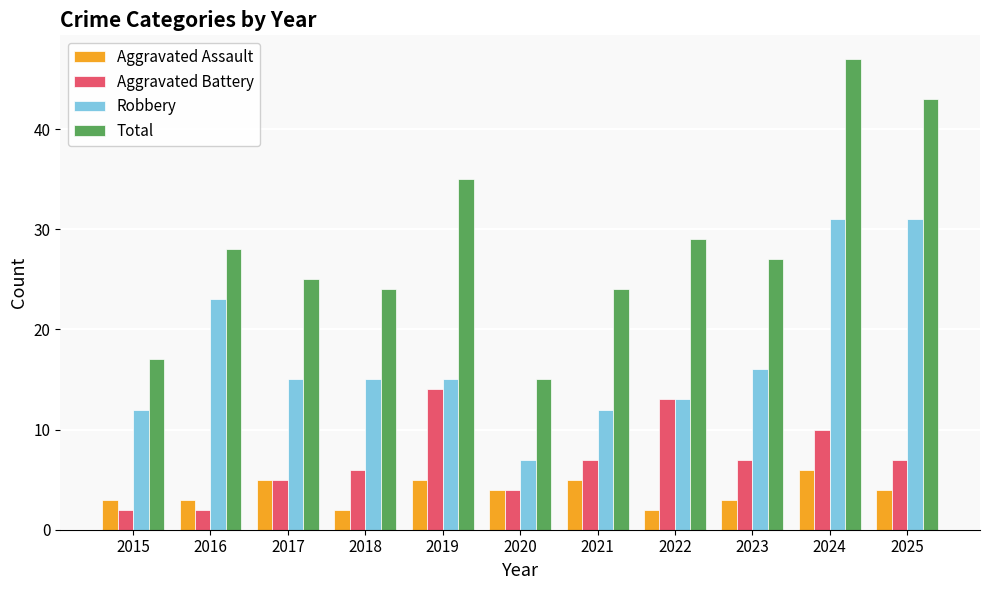

What is the value of the Aggravated Battery bar at the 10th from the left?

10